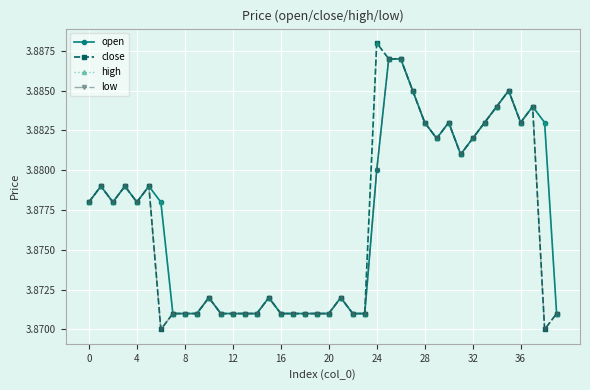

Which series has the widest spread of values?

close